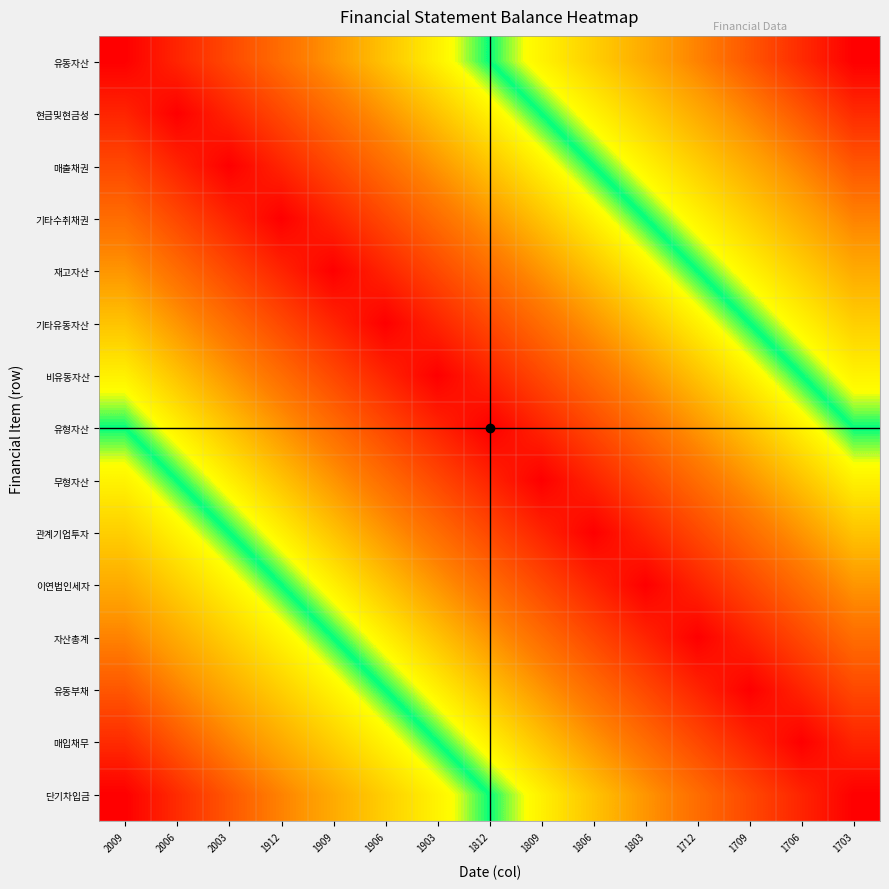

Which category has the lowest value across all series?

2009